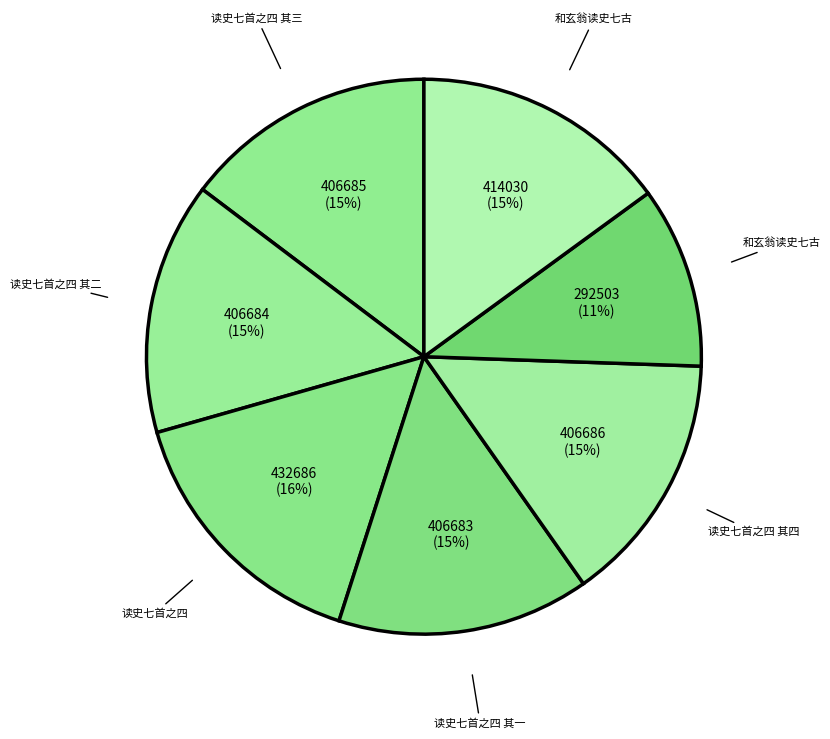

Rank the categories by value from lowest to highest.

和玄翁读史七古, 读史七首之四 其一, 读史七首之四 其二, 读史七首之四 其三, 读史七首之四 其四, 和玄翁读史七古, 读史七首之四